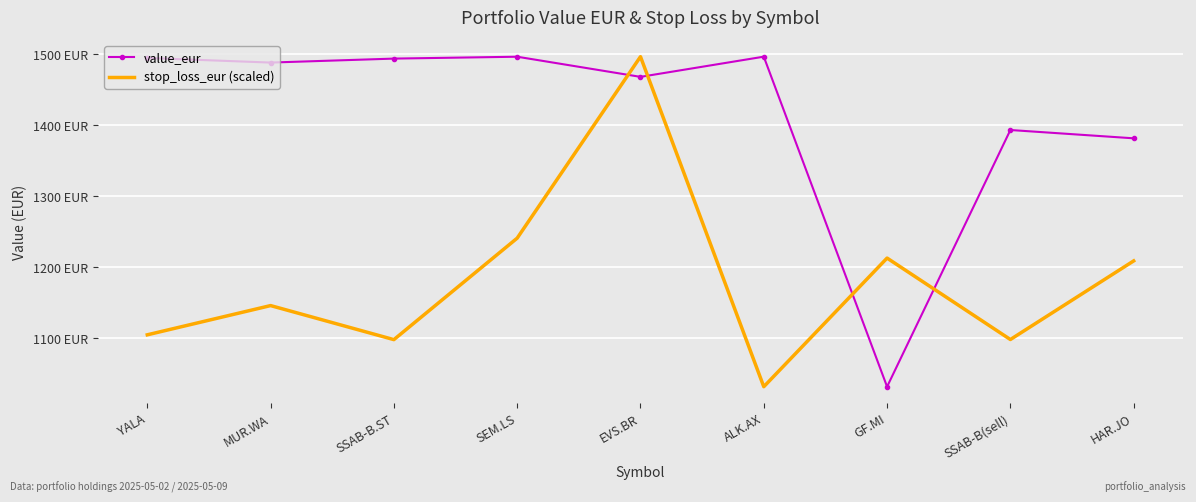

Between GF.MI and ALK.AX, which is larger?

ALK.AX